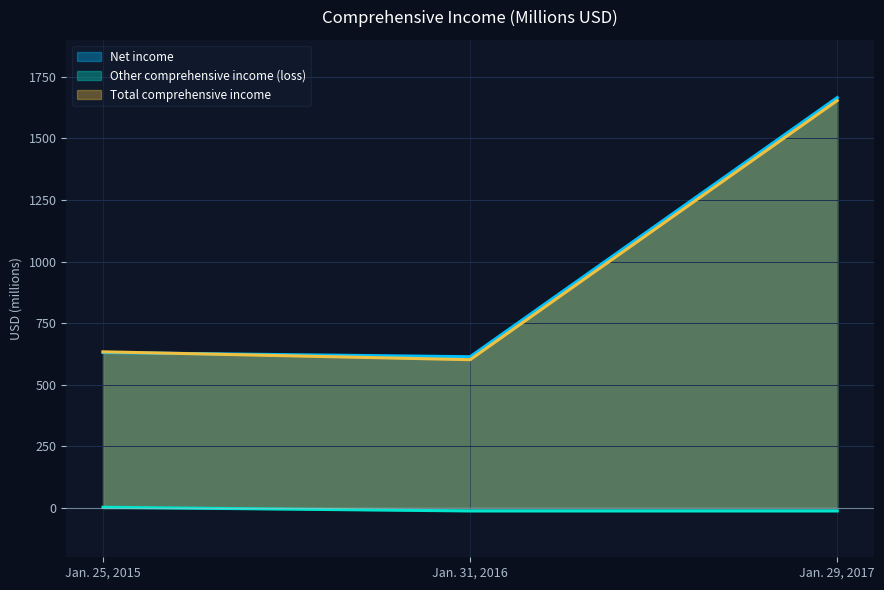

What is the total value across all series at Jan. 29, 2017?

3308